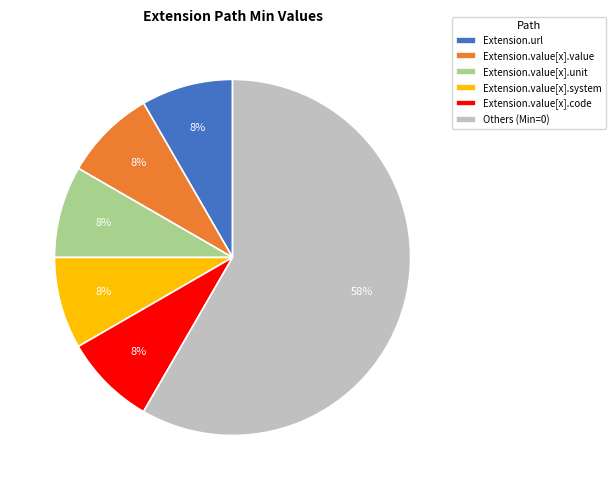

Which category has the biggest portion of the pie?

Others (Min=0)